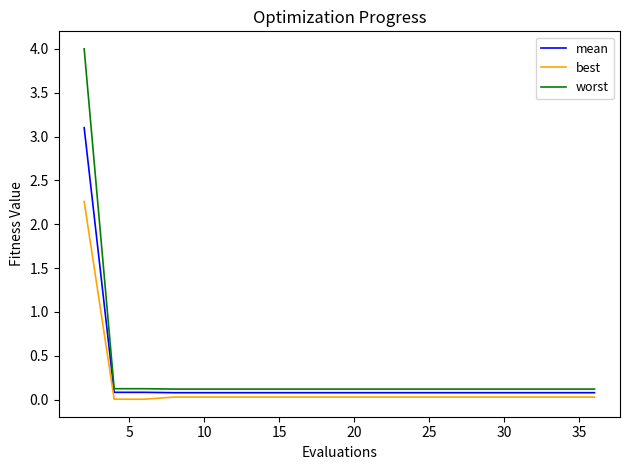

What is the difference between the maximum and minimum values in the best series?

2.3